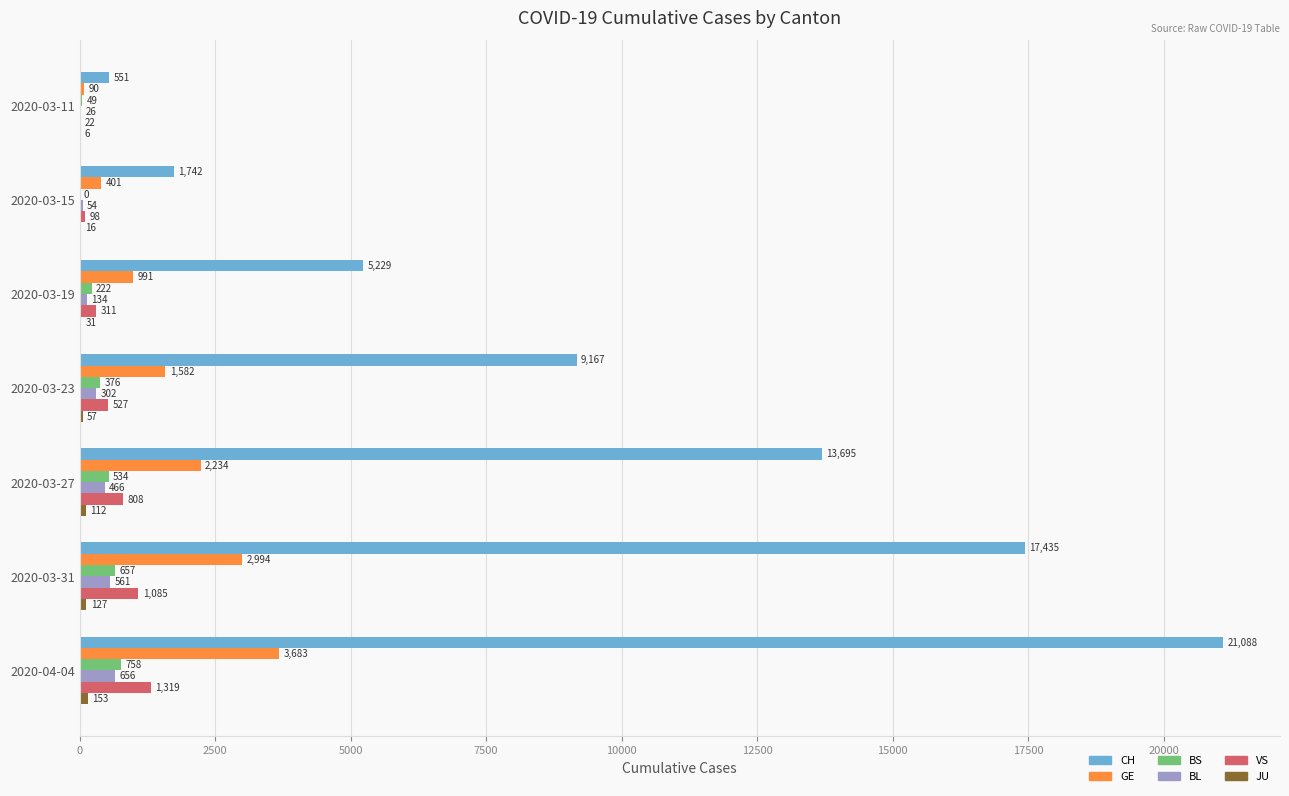

Which series has the largest range (max minus min)?

CH